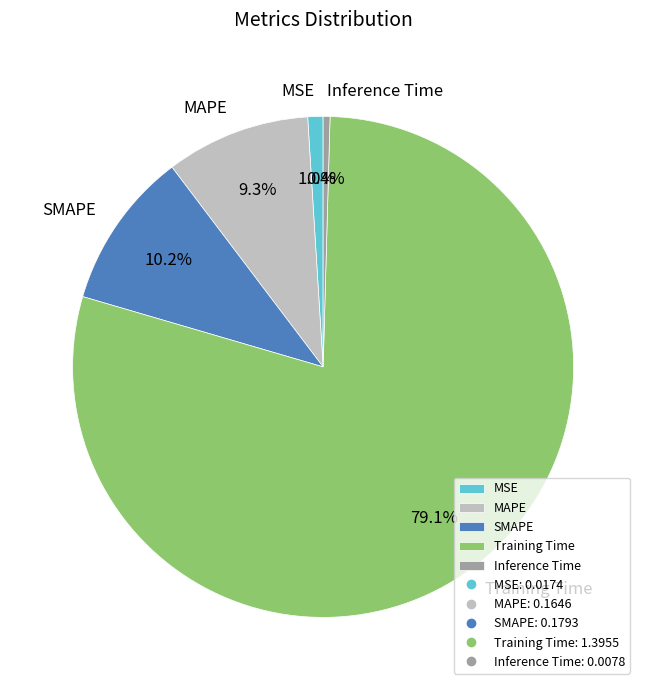

To the nearest percent, what is the difference between the SMAPE and MAPE slice percentages?

1%